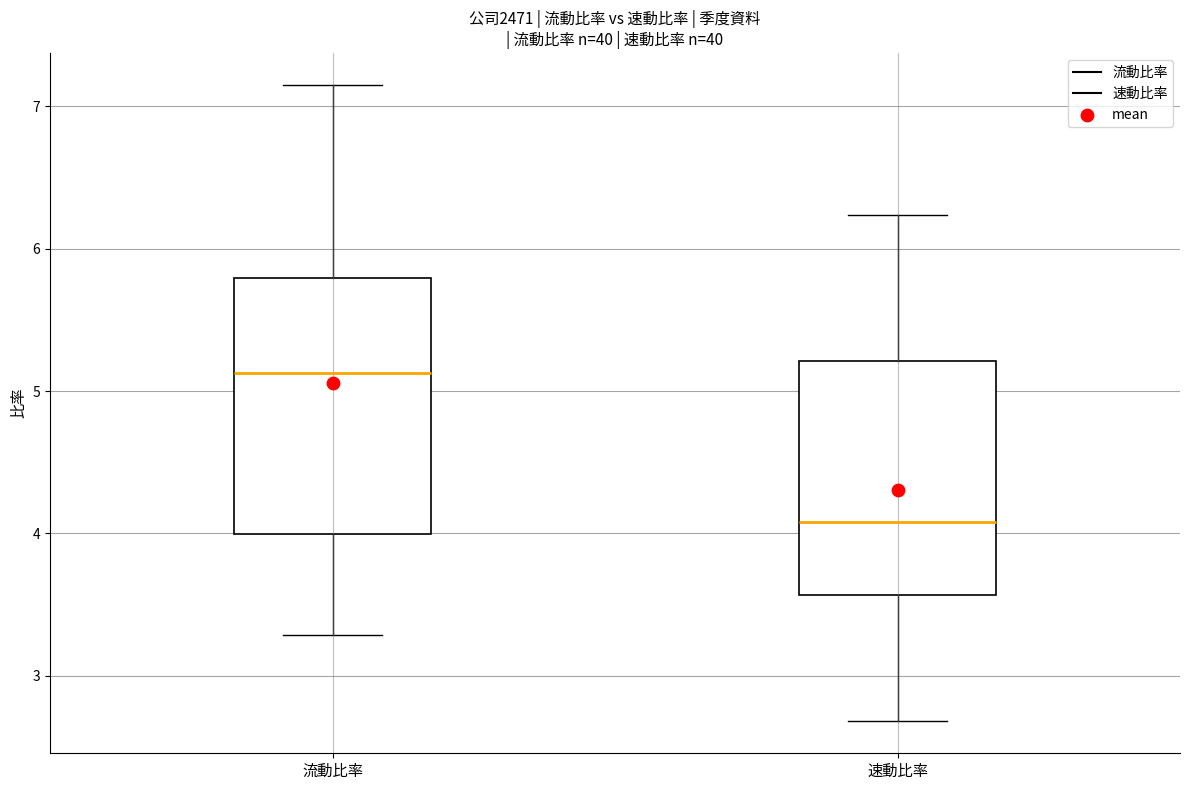

Reading left to right, transcribe this box plot: for each box, give where its median line is, the range the box spans, and where its two whiskers end, as read against the y-axis. The values are not printed on the chart, so give them approximately, as read against the axis.

流動比率: median 5.1, box 4.0 to 5.8, whiskers 3.3 to 7.2
速動比率: median 4.1, box 3.6 to 5.2, whiskers 2.7 to 6.2